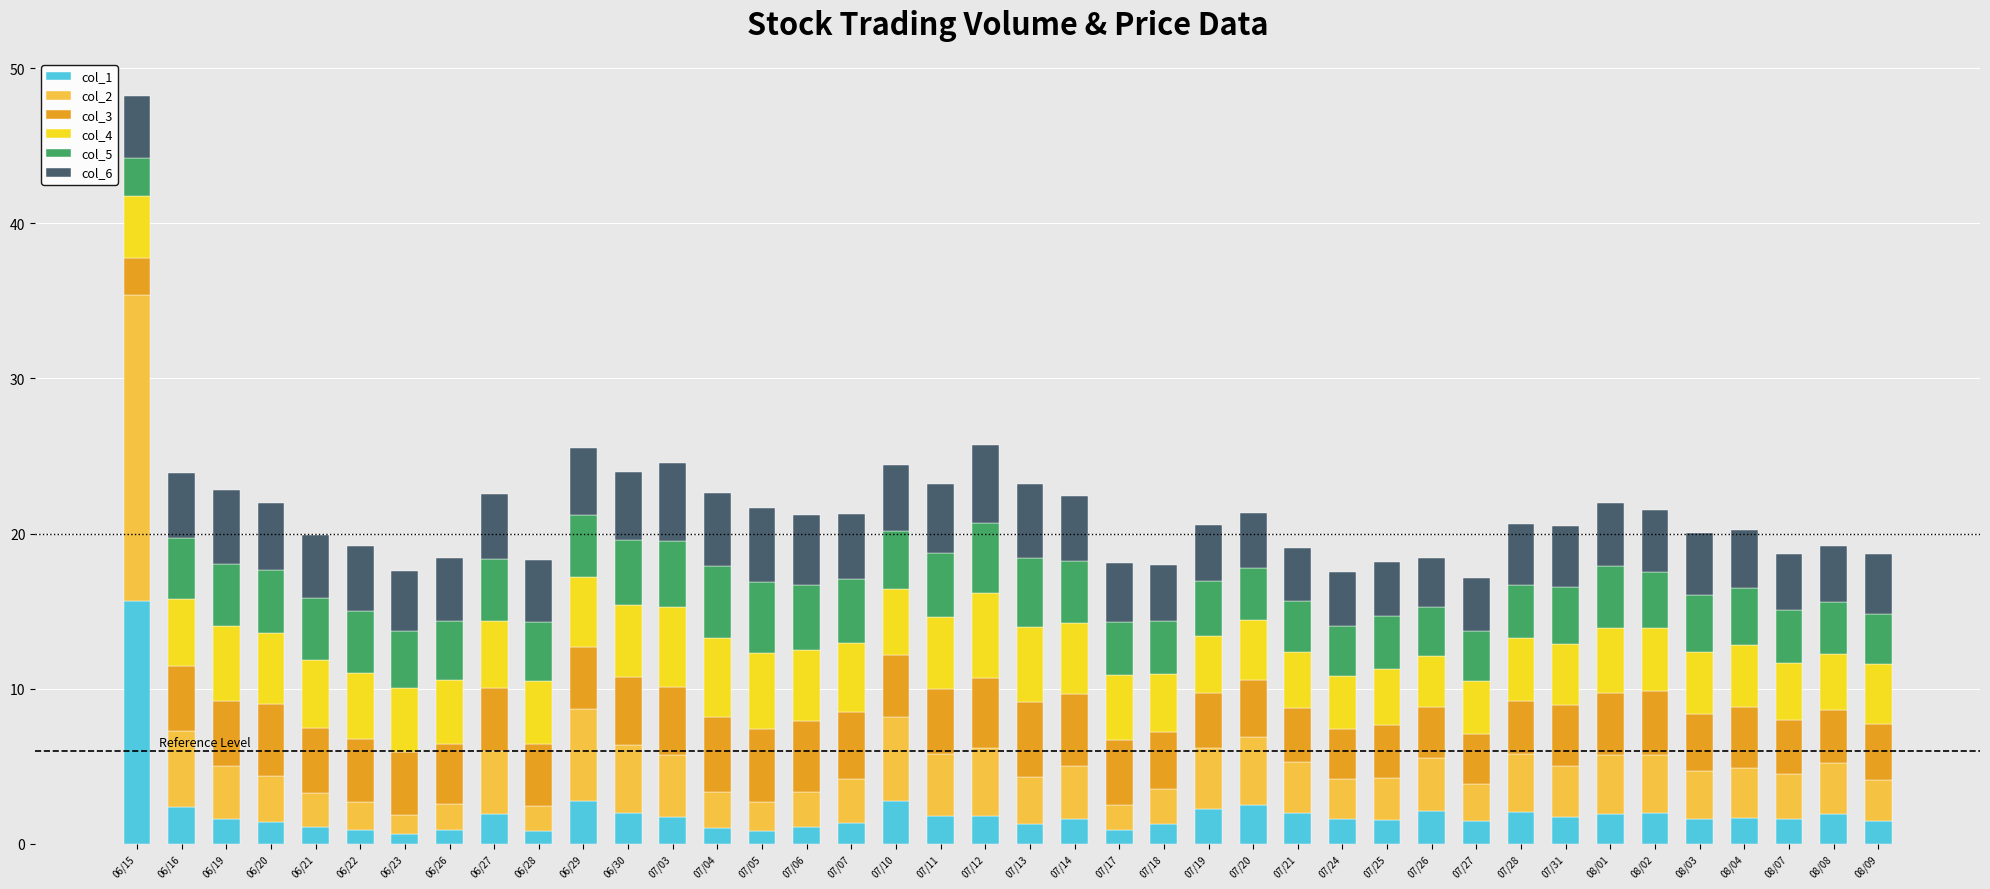

True or false: col_1 has a value of 0.9 at 06/26.

True